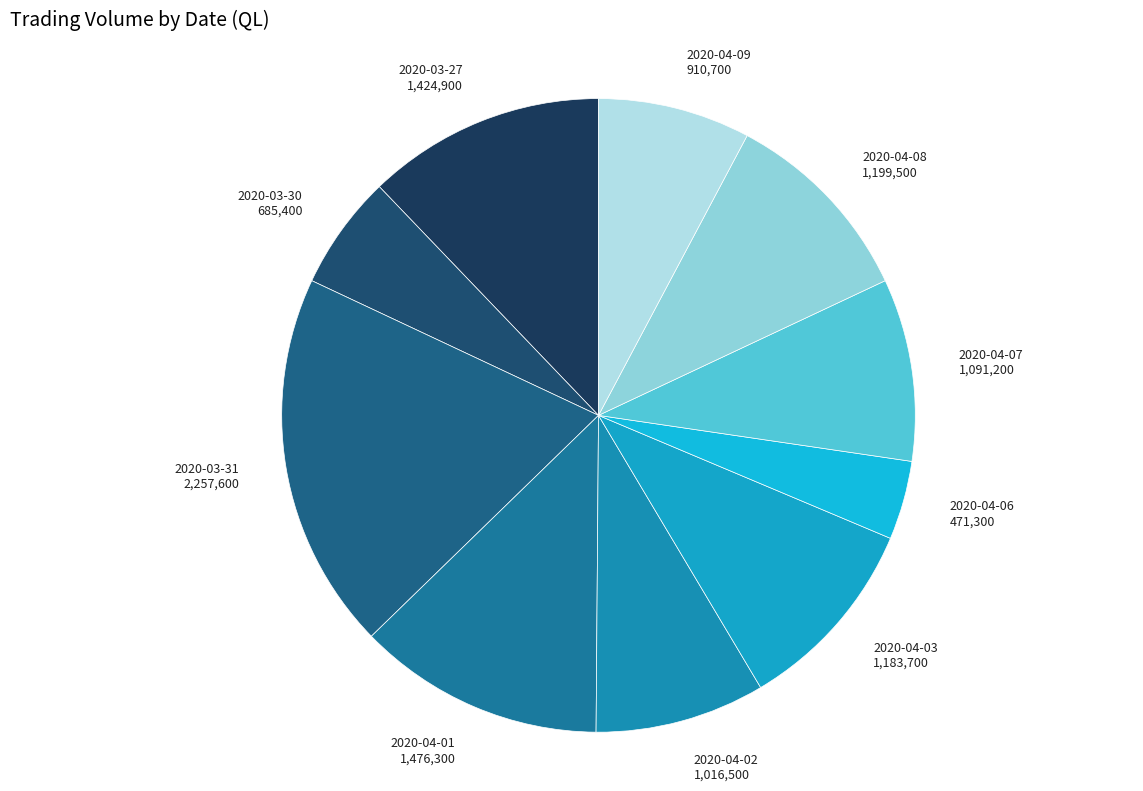

Count the number of slices in the pie.

10